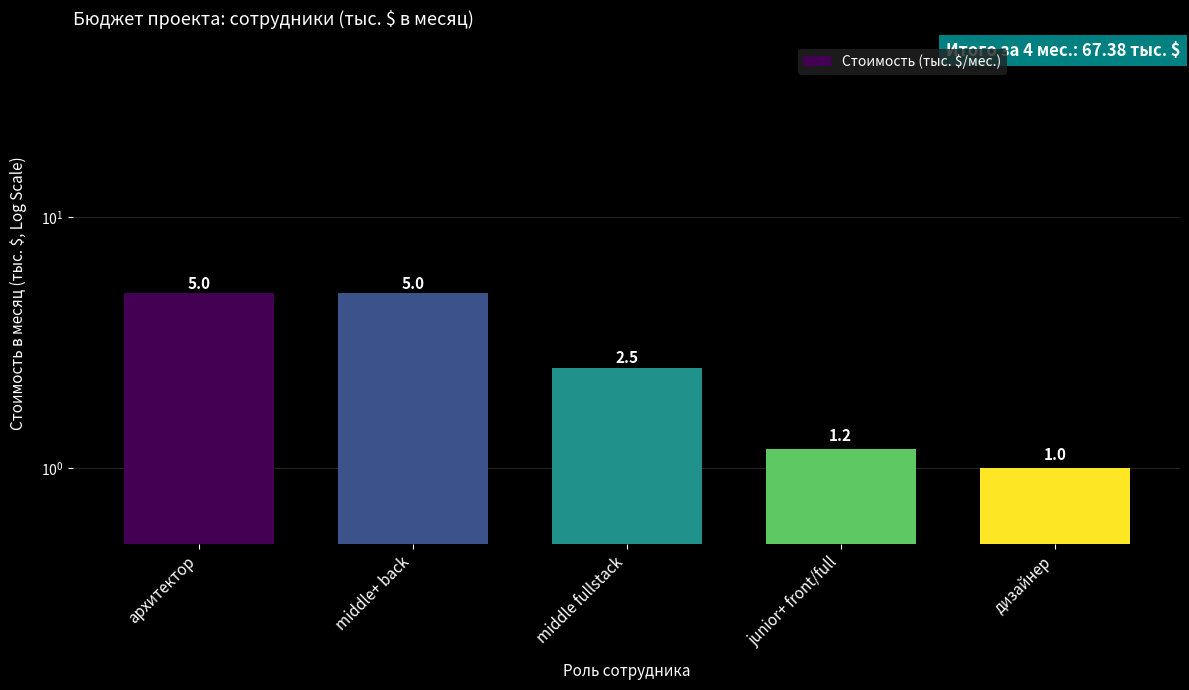

What is the smallest value displayed?

1.0